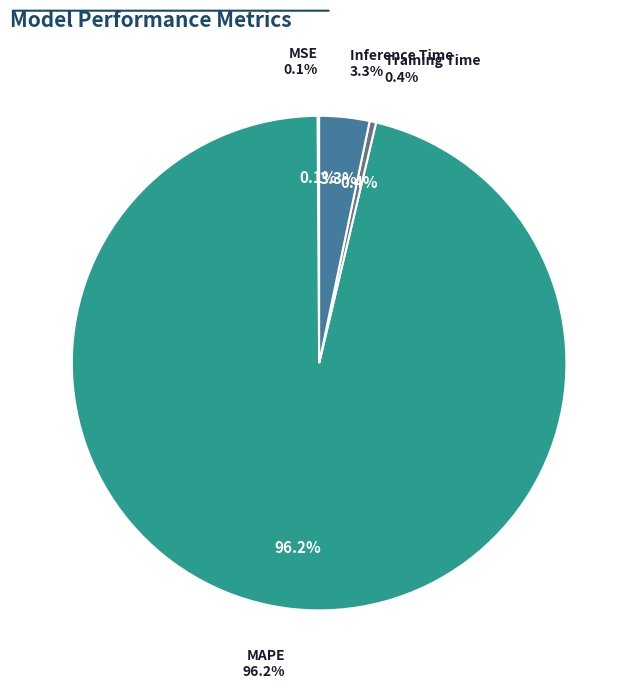

Does Training Time represent more than half of the total?

No